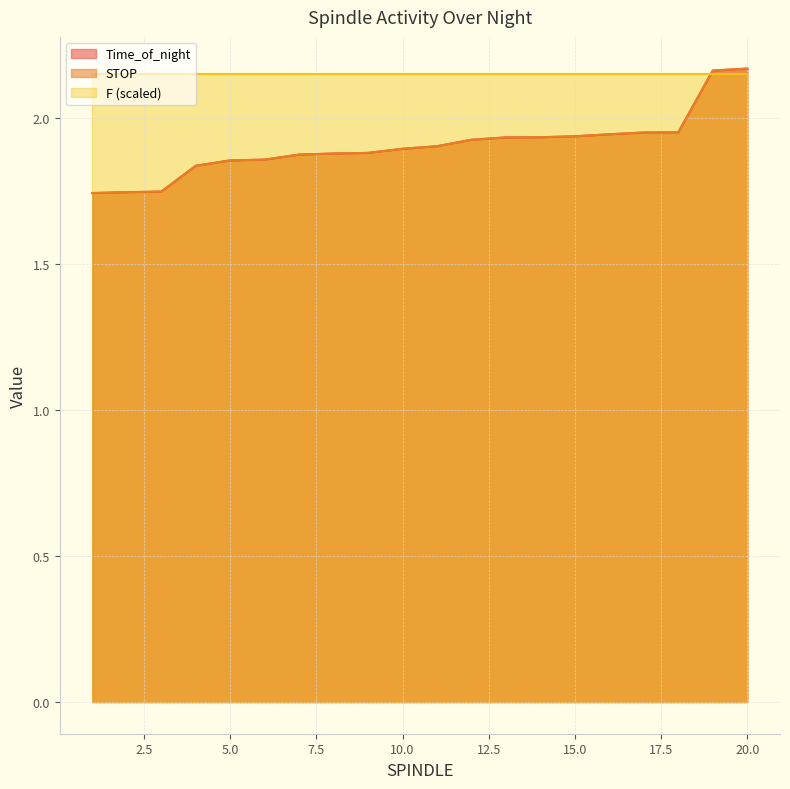

Which series has the largest total across all categories?

F (scaled)